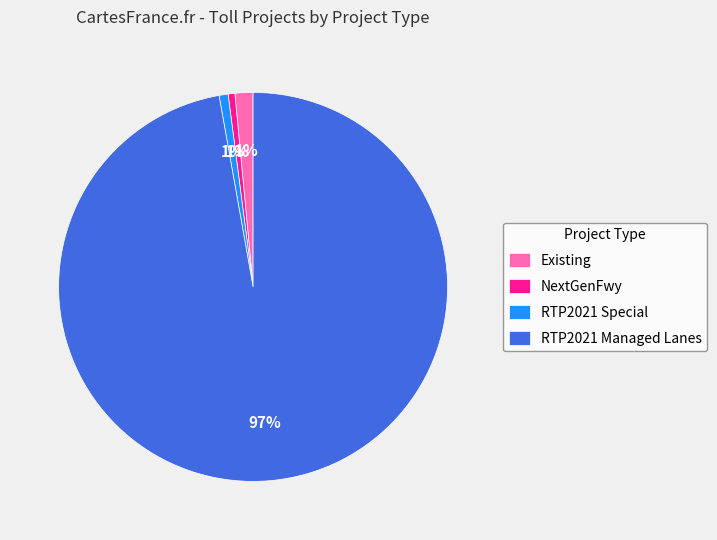

What is the majority slice?

RTP2021 Managed Lanes